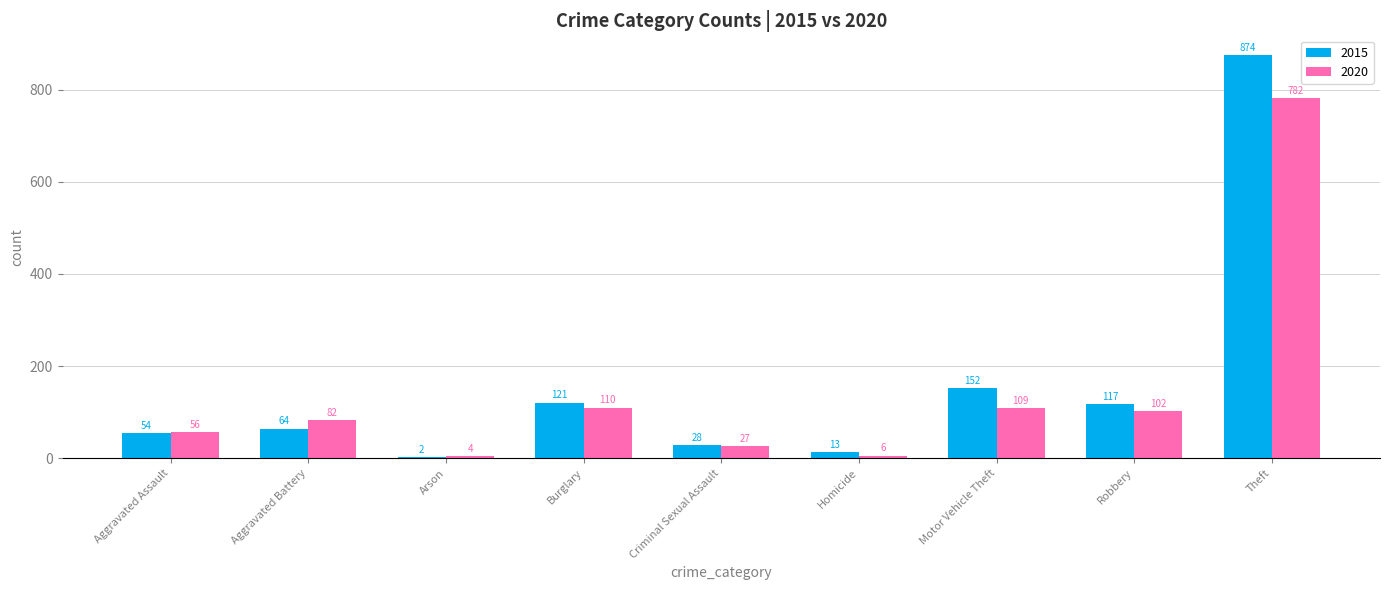

The value of 2015 at Burglary is 32. True or false?

False